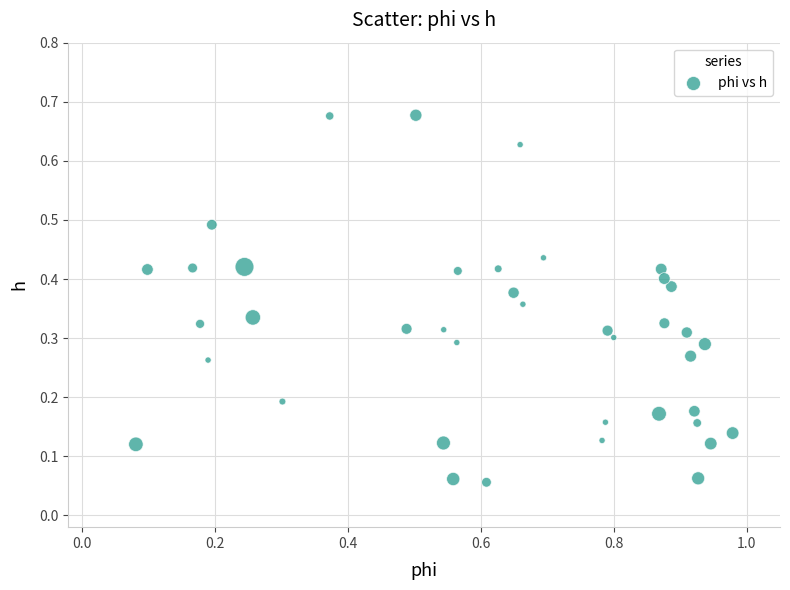

What is the range of X values (max minus min)?

0.9